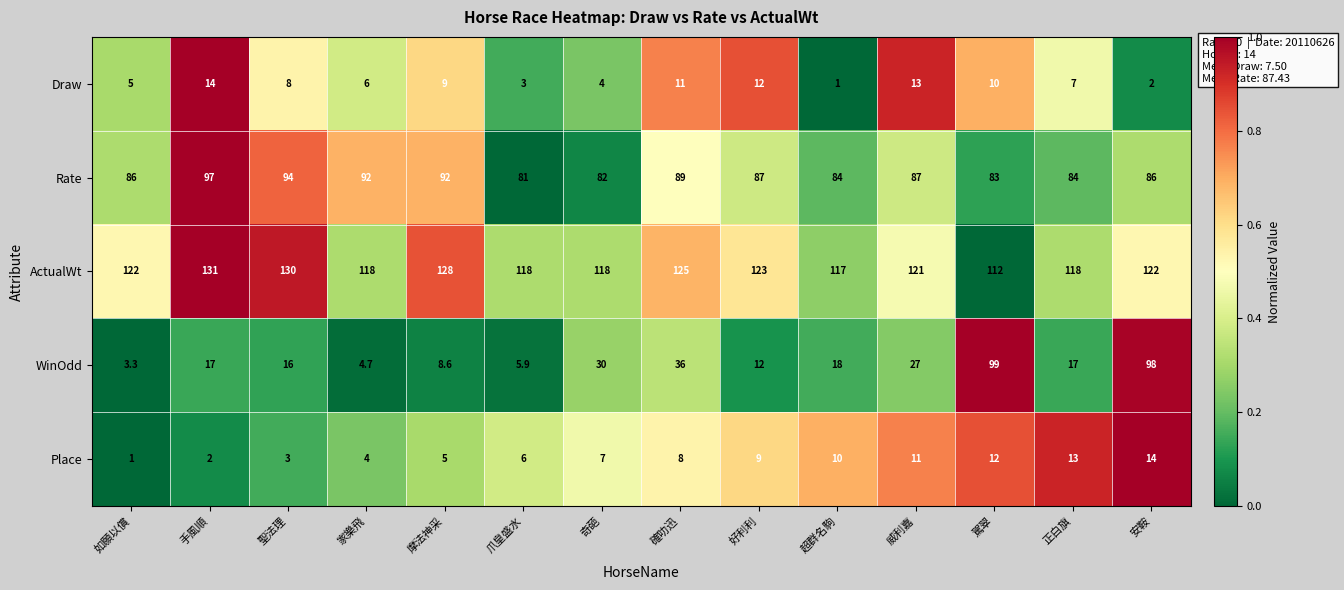

Which series has the largest range (max minus min)?

WinOdd